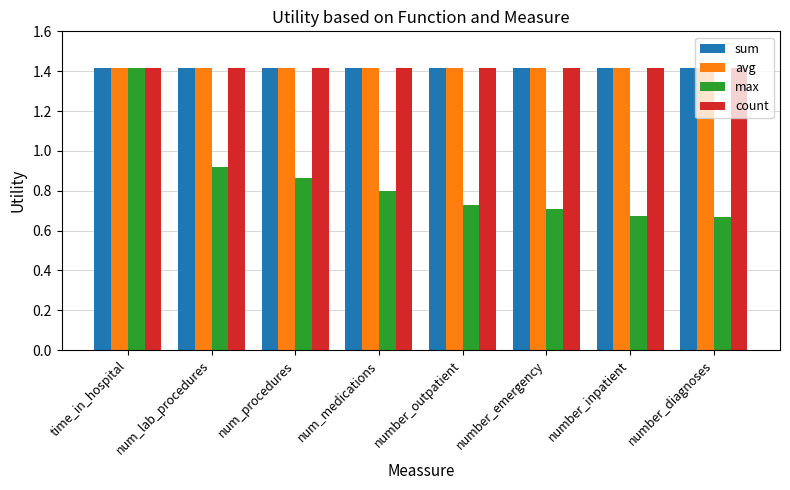

What is the lowest value of the avg series?

1.4